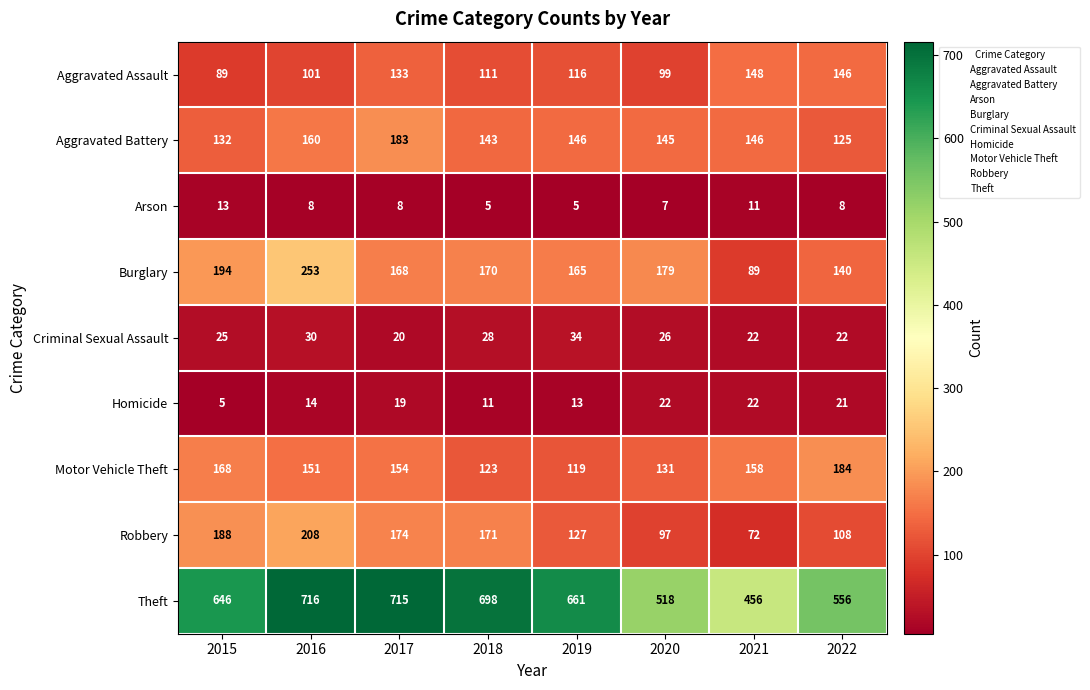

True or false: Burglary has a value of 28 at 2022.

False